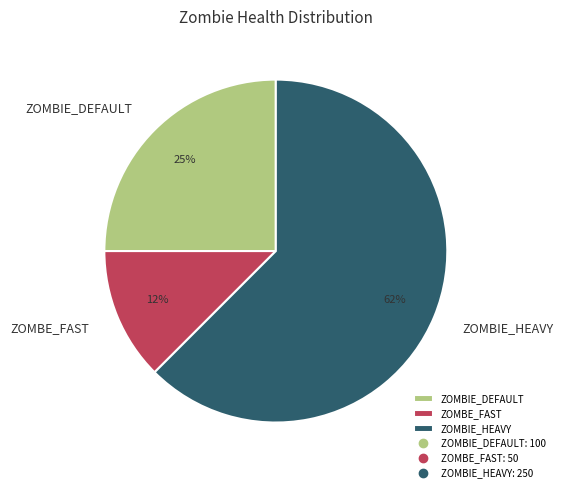

Rank the categories by value from highest to lowest.

ZOMBIE_HEAVY, ZOMBIE_DEFAULT, ZOMBE_FAST